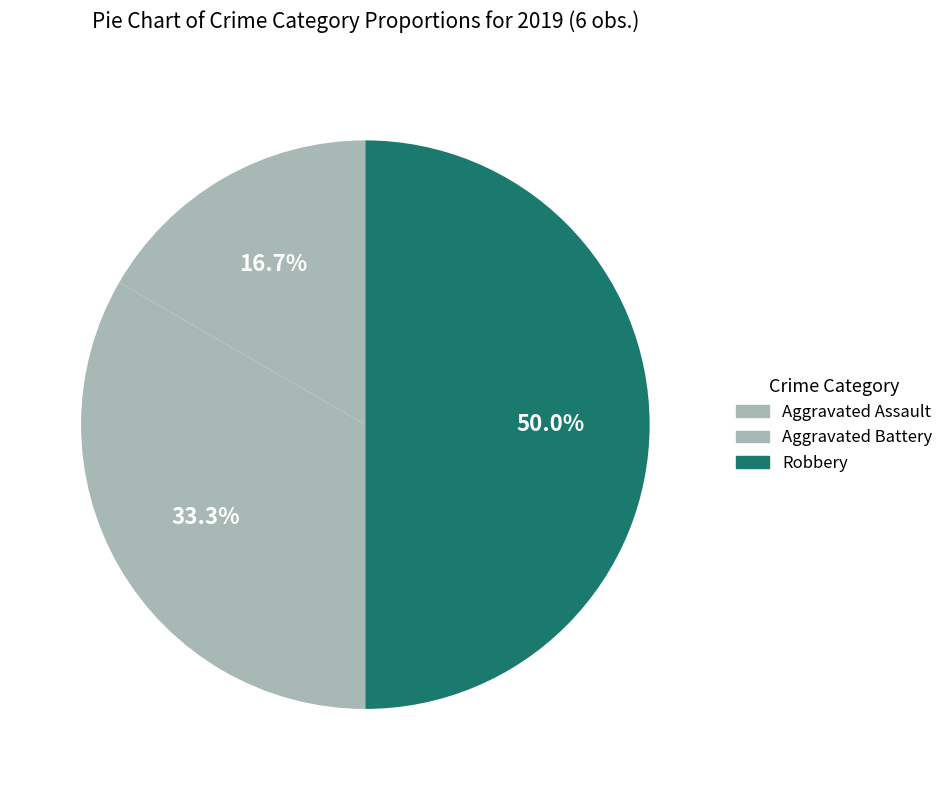

Is the sum of Aggravated Assault and Robbery greater than half?

Yes